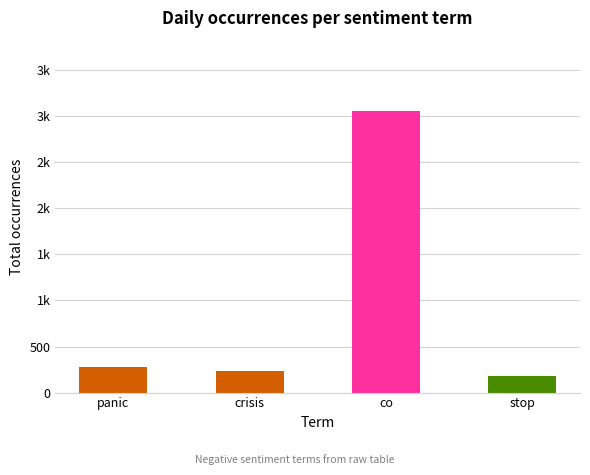

Does the chart contain any negative values?

No